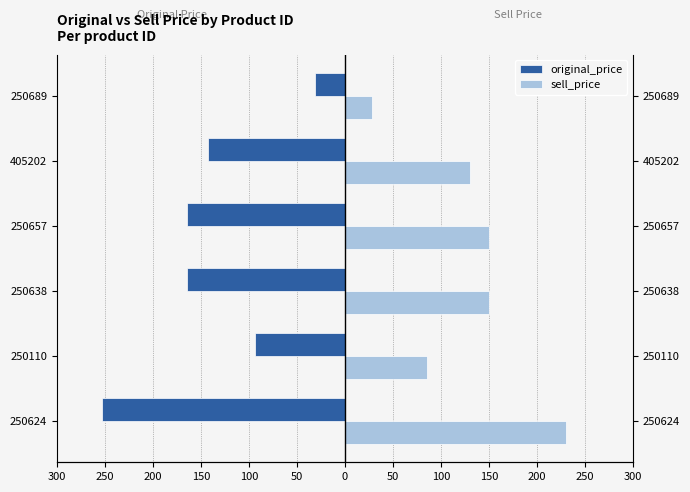

What is the value of the original_price bar at the 6th from the left?

-31